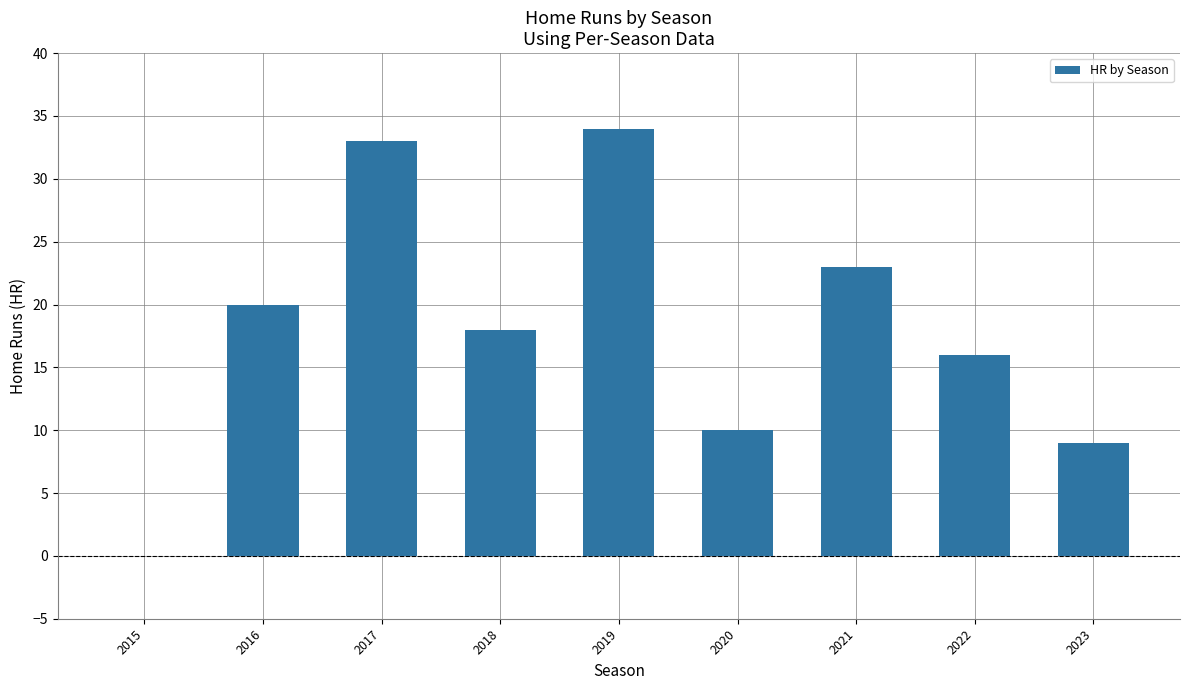

What is the greatest value displayed?

34